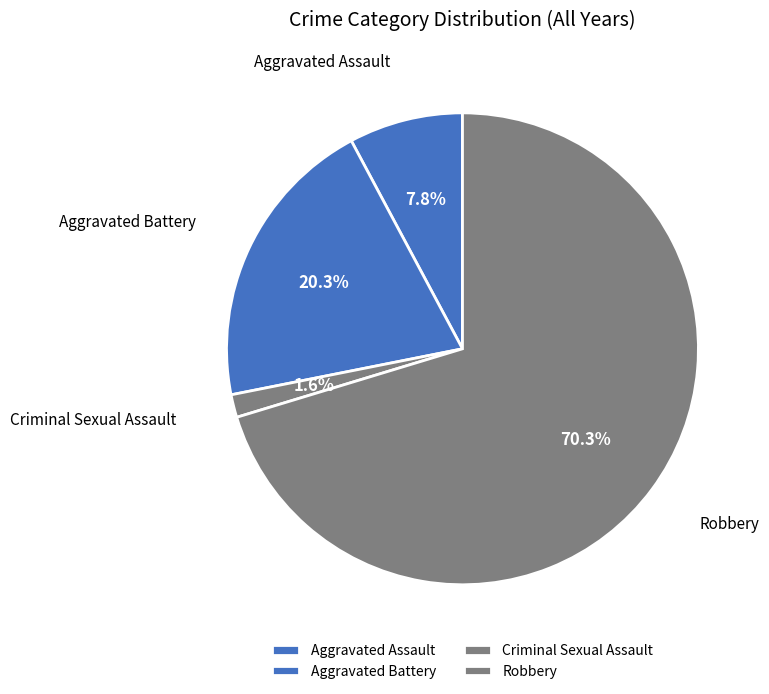

Rank the categories by value from lowest to highest.

Criminal Sexual Assault, Aggravated Assault, Aggravated Battery, Robbery